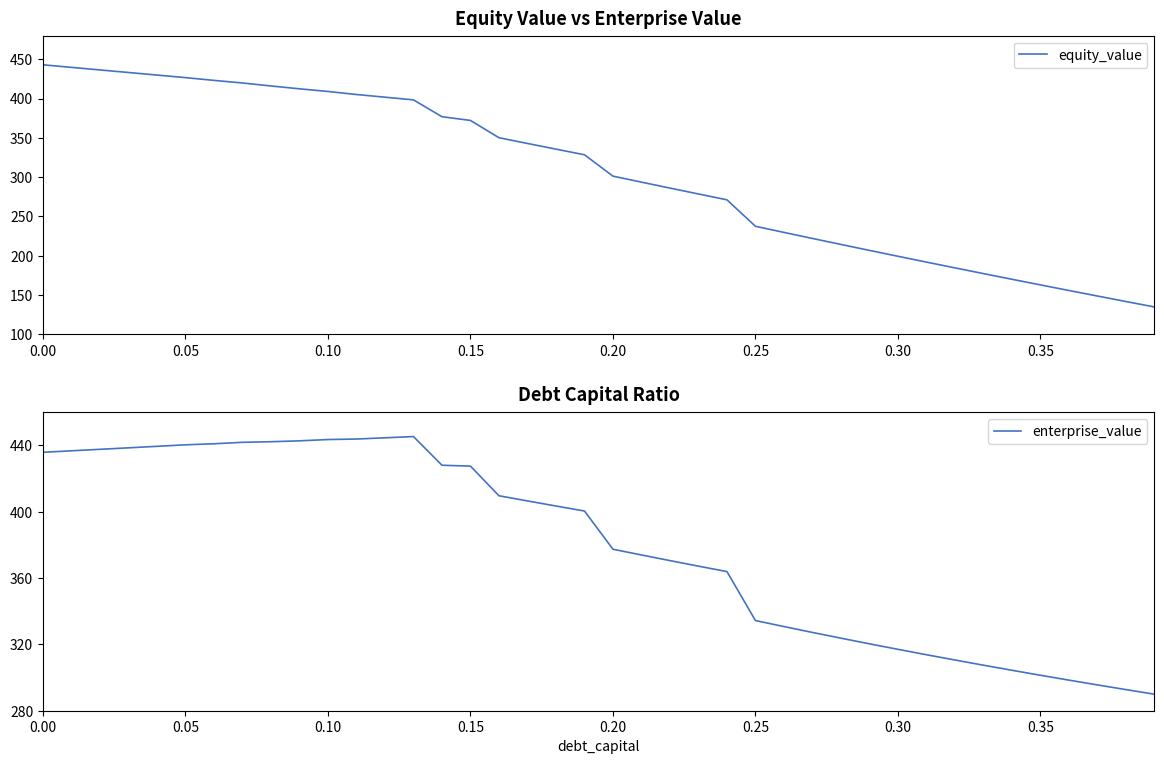

Does the chart display data point markers on the line(s)?

No